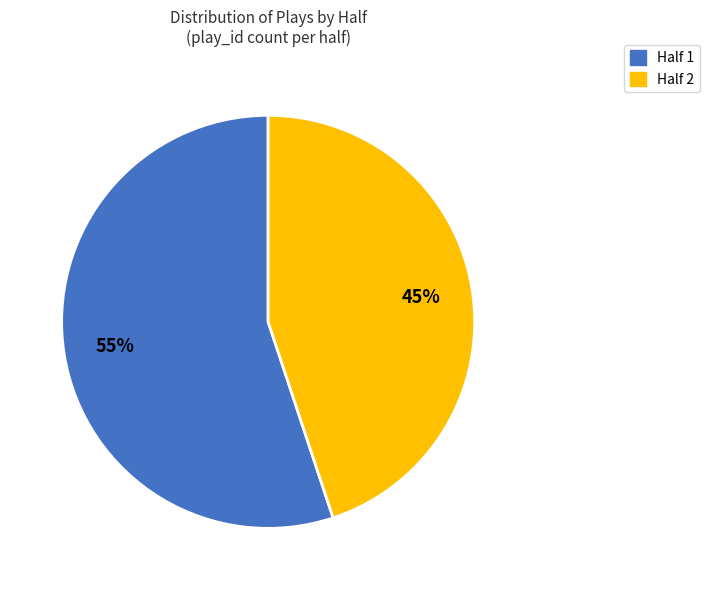

To the nearest percent, what portion does Half 1 represent?

55%